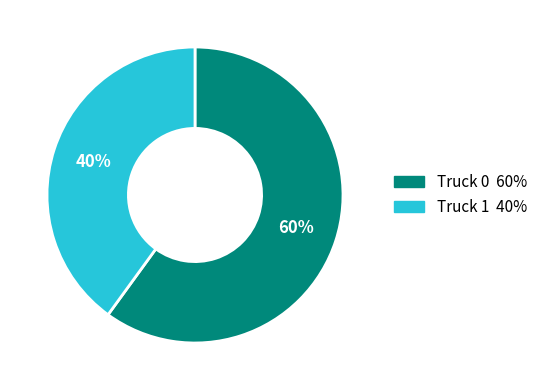

Is the sum of Truck 0 and Truck 1 greater than half?

Yes